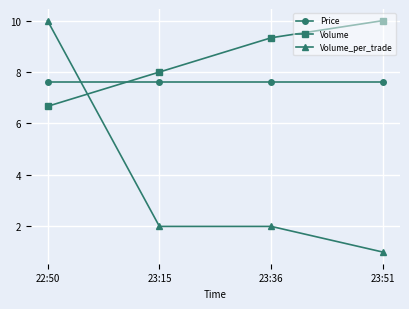

True or false: Price and Volume_per_trade cross at least once.

True